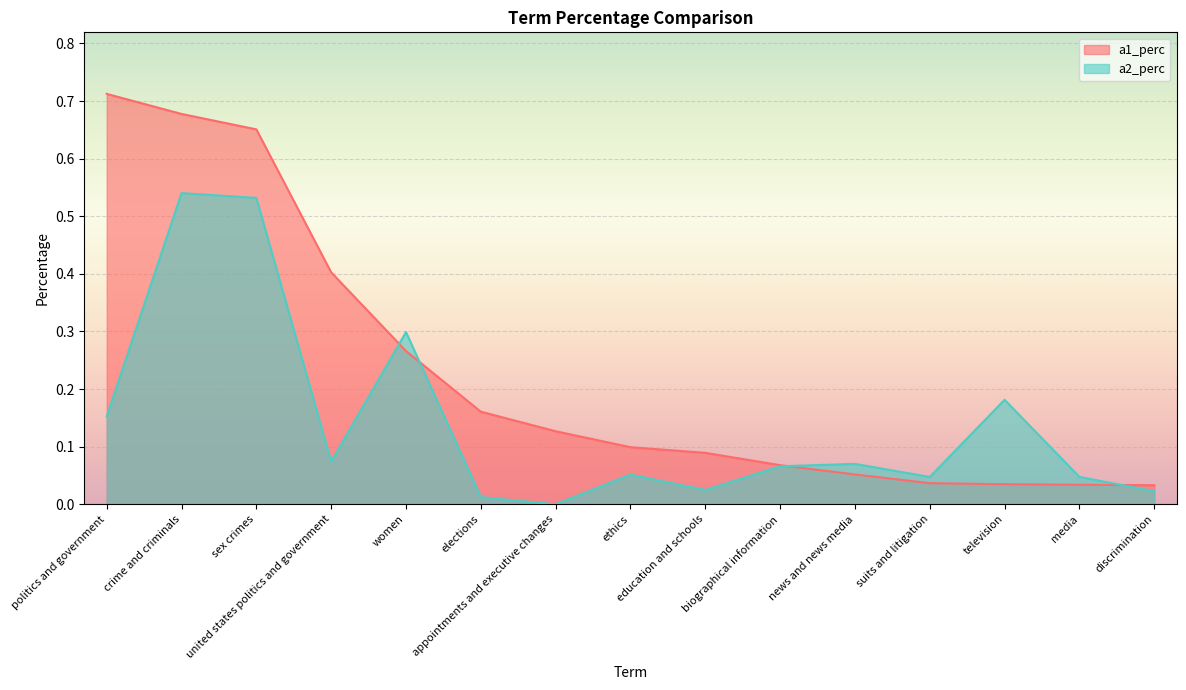

What is the difference between the maximum and minimum values in the a2_perc series?

0.5